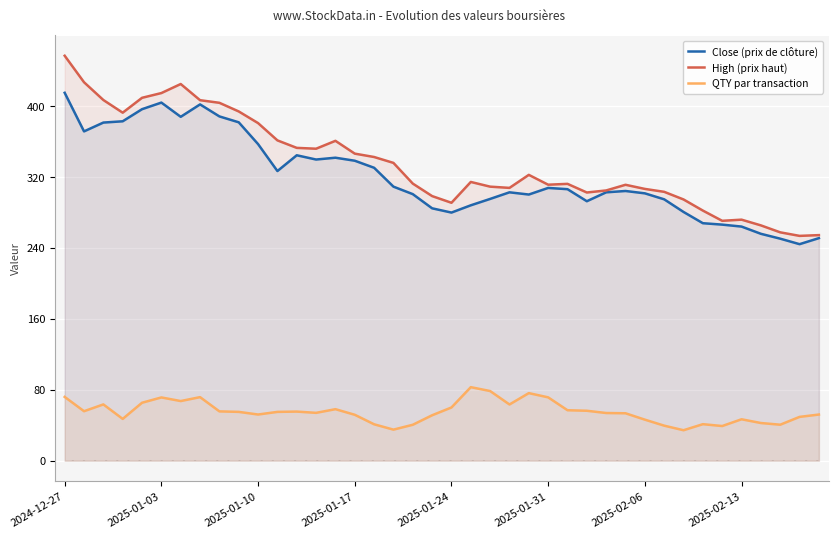

The value of QTY par transaction at 19 is 73.2. True or false?

False